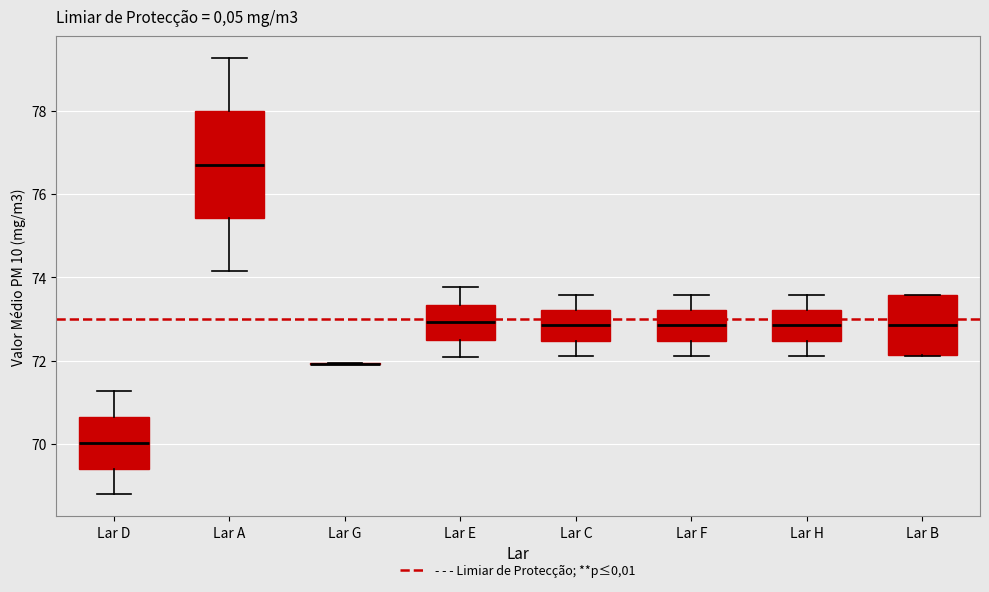

Reading left to right, read every box against the y-axis: the position of its median line, the range the box covers, and the ends of its whiskers. The values are not printed on the chart, so give them approximately, as read against the axis.

Lar D: median 70.0, box 69.4 to 70.6, whiskers 68.8 to 71.2
Lar A: median 76.8, box 75.4 to 78.0, whiskers 74.2 to 79.2
Lar G: box collapsed to a line at 72.0, whiskers 72.0 to 72.0
Lar E: median 73.0, box 72.6 to 73.4, whiskers 72.0 to 73.8
Lar C: median 72.8, box 72.4 to 73.2, whiskers 72.2 to 73.6
Lar F: median 72.8, box 72.4 to 73.2, whiskers 72.2 to 73.6
Lar H: median 72.8, box 72.4 to 73.2, whiskers 72.2 to 73.6
Lar B: median 72.8, box 72.2 to 73.6, whiskers 72.2 to 73.6